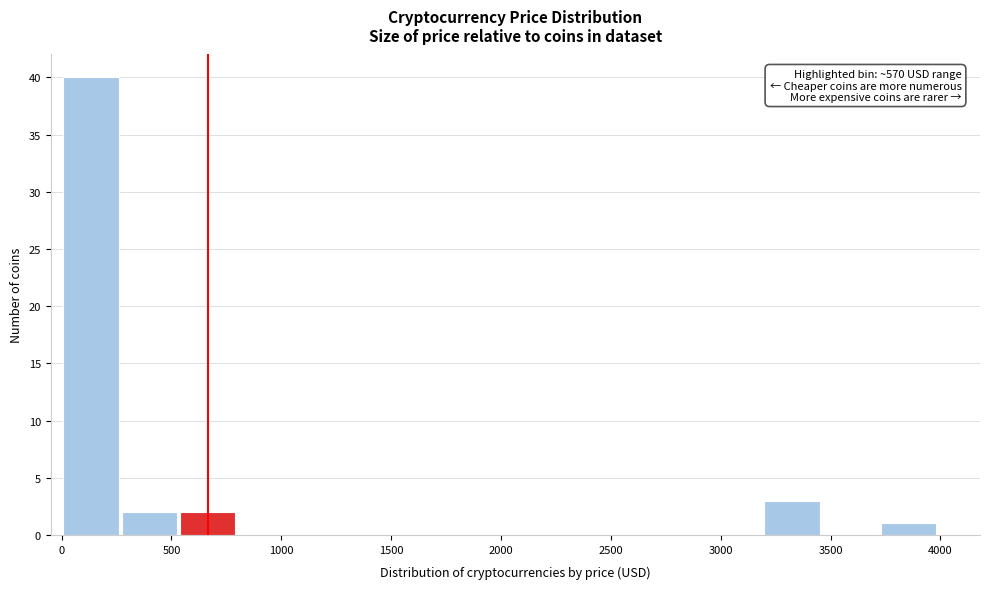

Which range on the x-axis has the tallest bar?

0 to 250